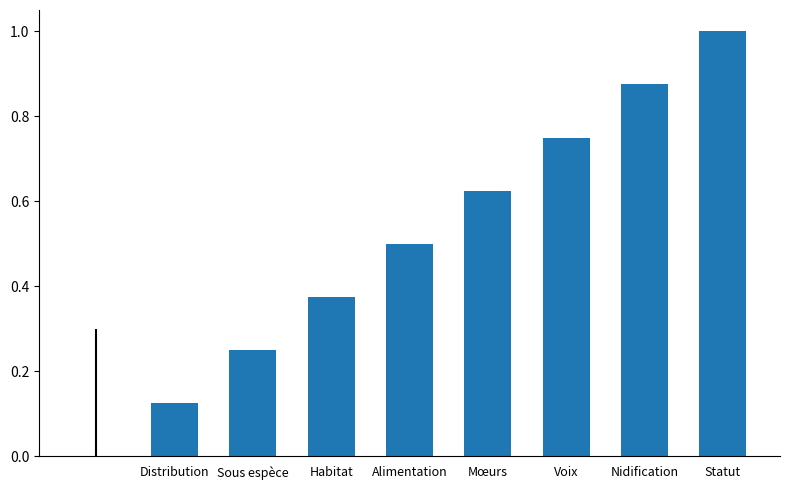

What is the sum of all values?

4.5